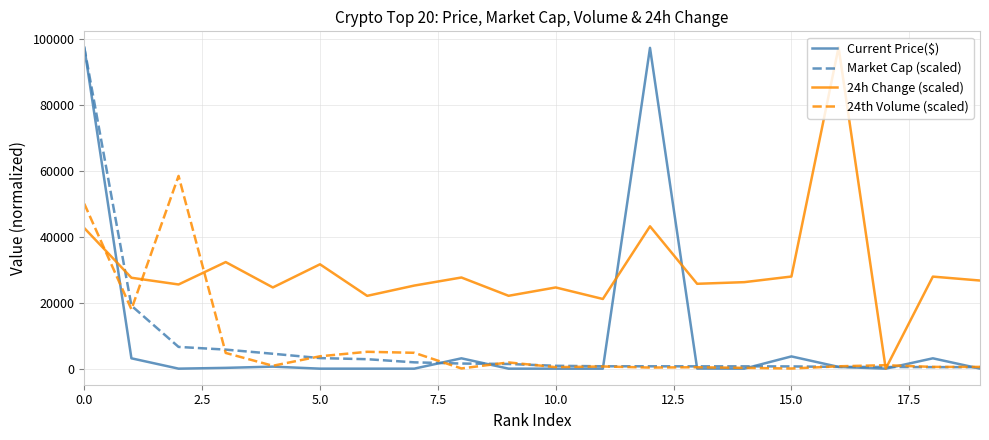

Which series has the largest total across all categories?

24h Change (scaled)